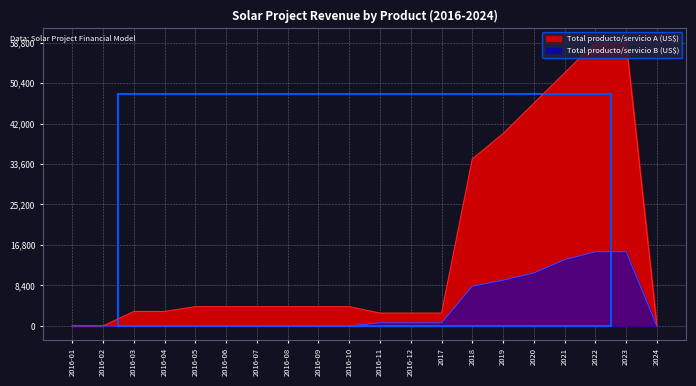

True or false: Total producto/servicio A (US$) and Total producto/servicio B (US$) cross at least once.

False